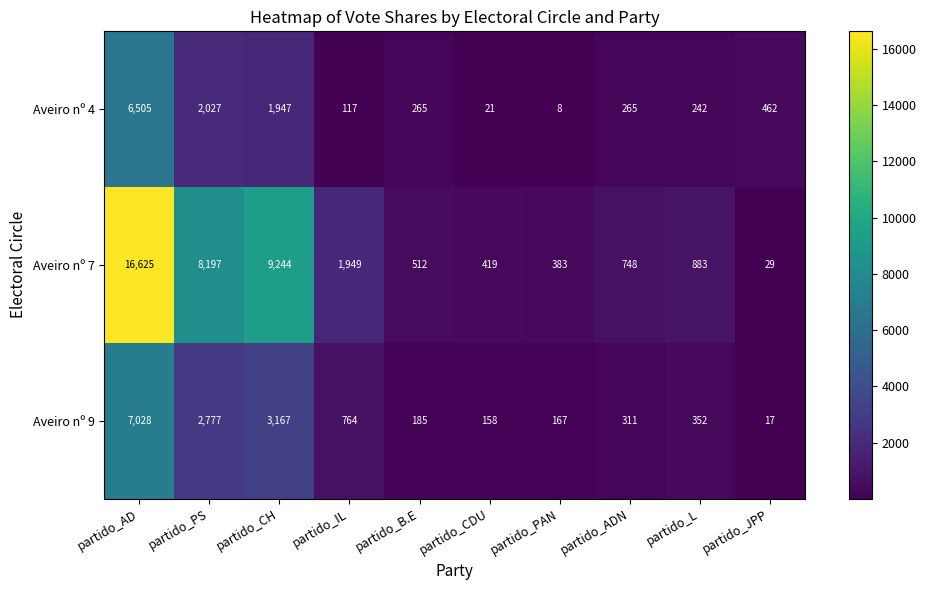

Which series changed the most between partido_PS and partido_CH?

Aveiro nº 7